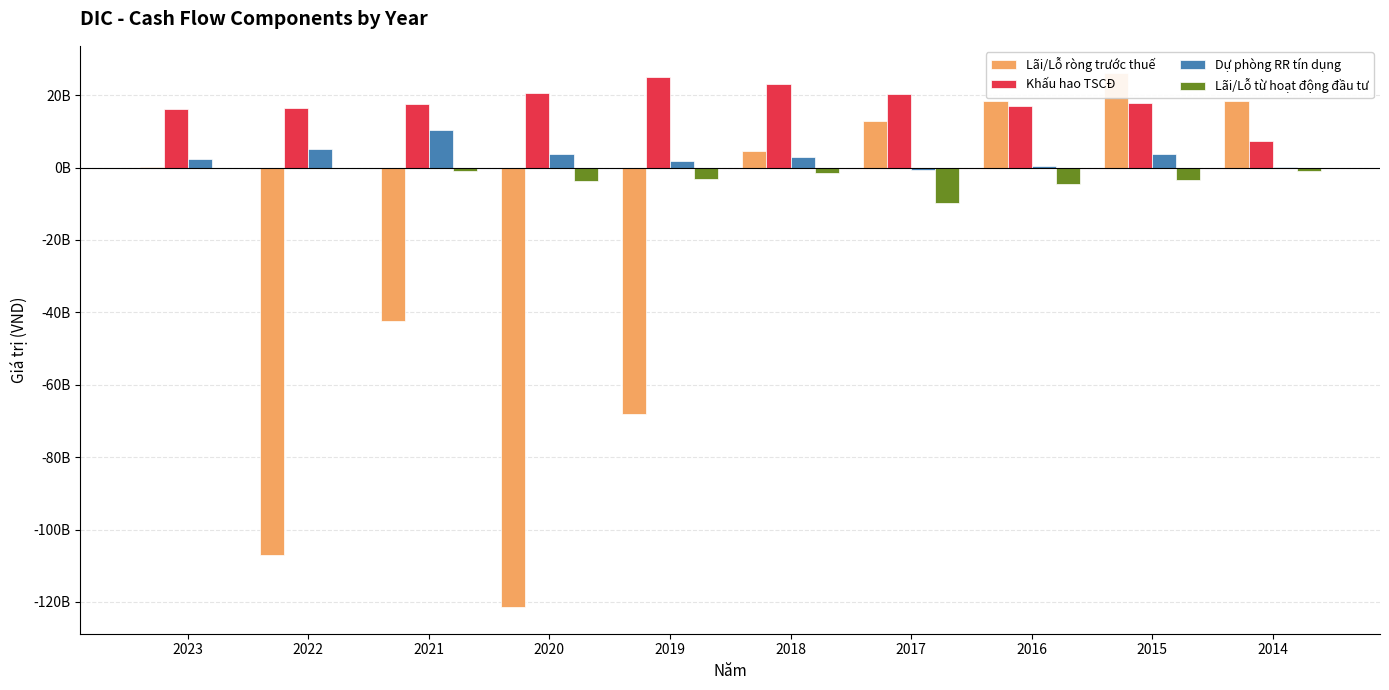

What is the maximum value for Lãi/Lỗ ròng trước thuế?

26234456679